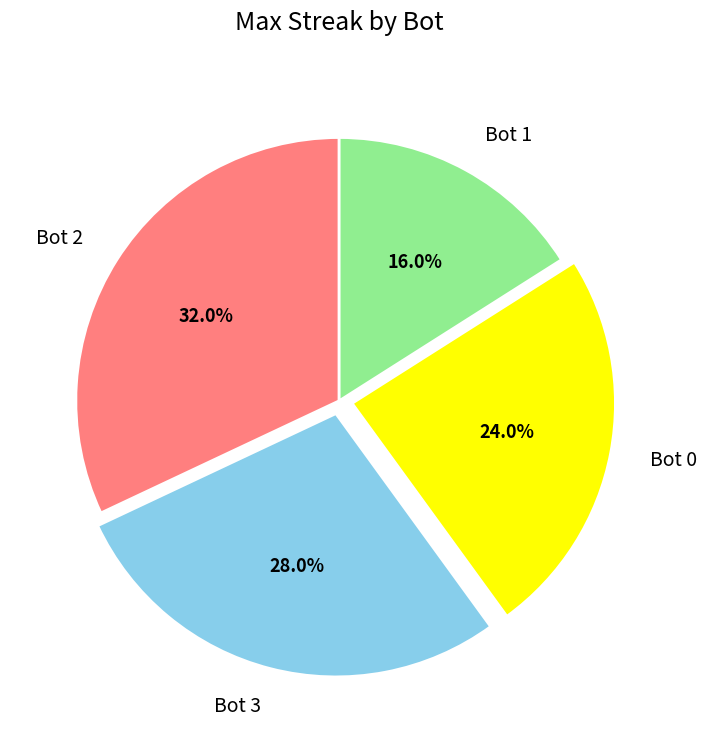

Is it true that Bot 0 is 24% of the pie?

True